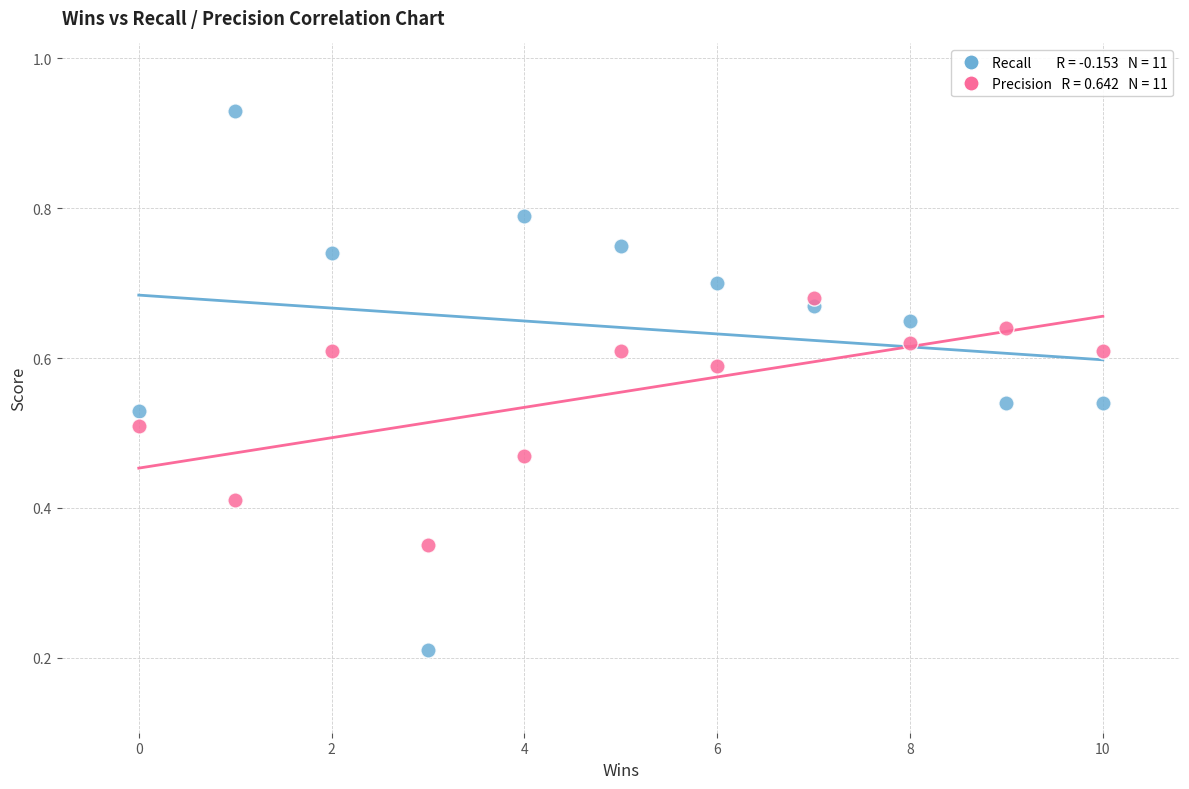

Across all data points, what is the range of X values (max minus min)?

10.0